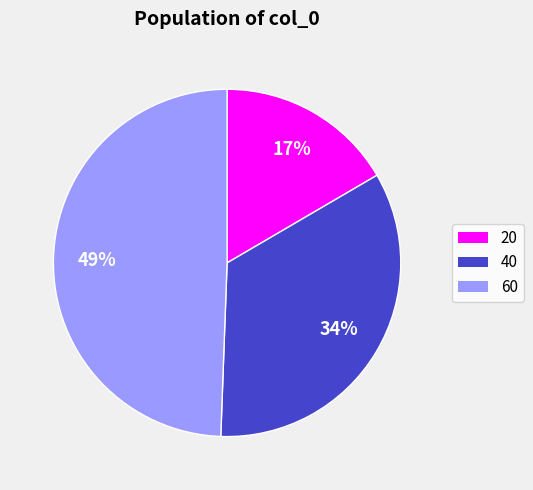

What is the largest slice in the pie chart?

60